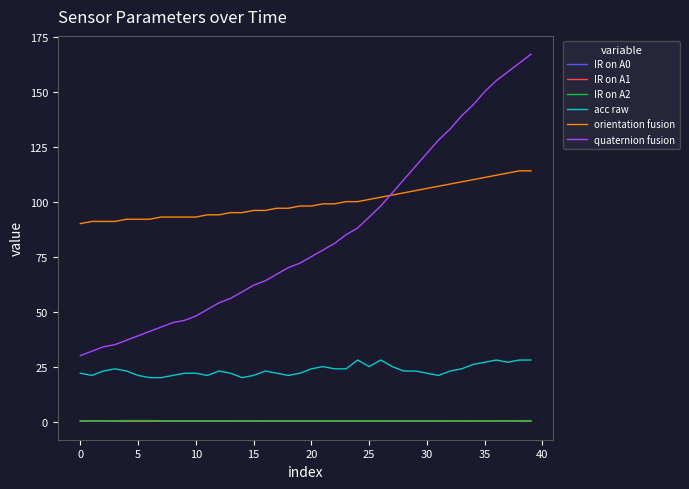

True or false: IR on A2 and acc raw cross at least once.

False